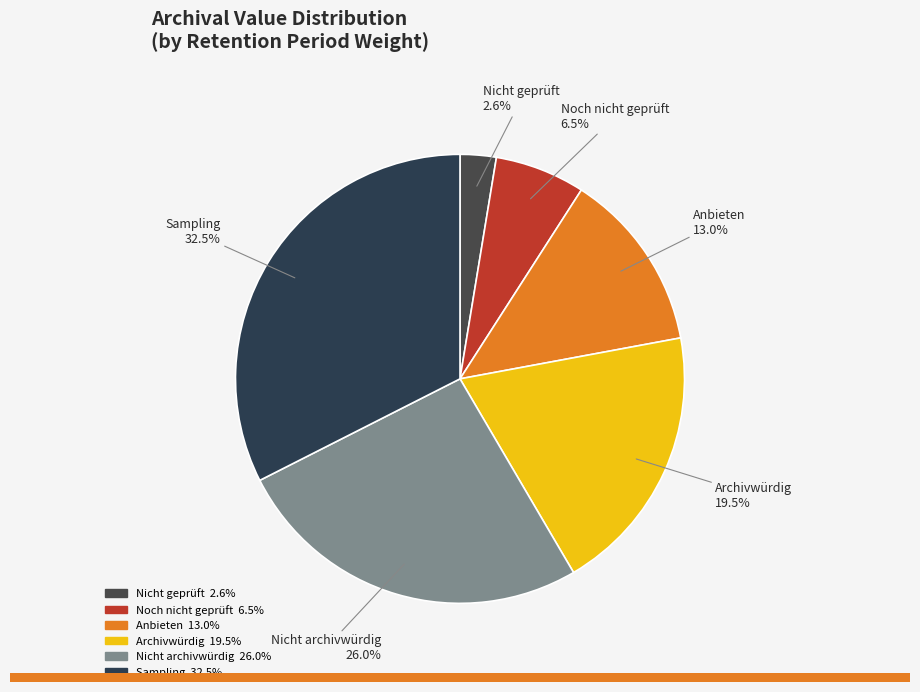

Approximately how many times larger is the value at Archivwürdig compared to Anbieten?

1.5